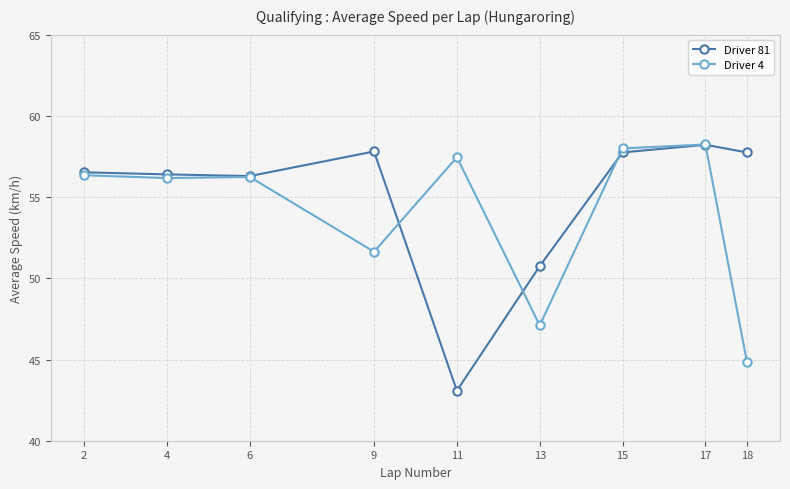

How many lines are shown in the chart?

2